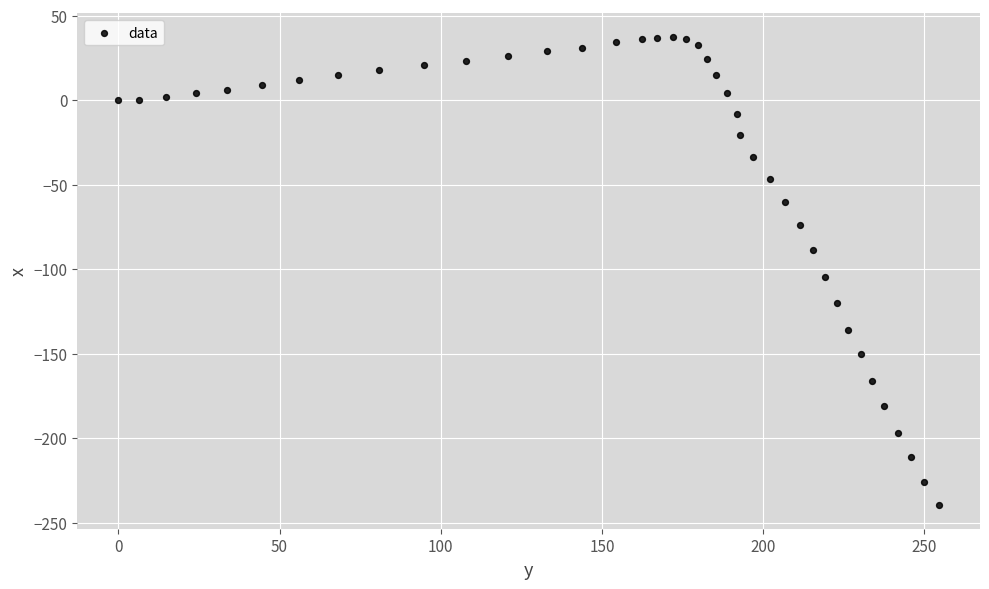

What Y value in the scatter plot is closest to -101?

-104.4